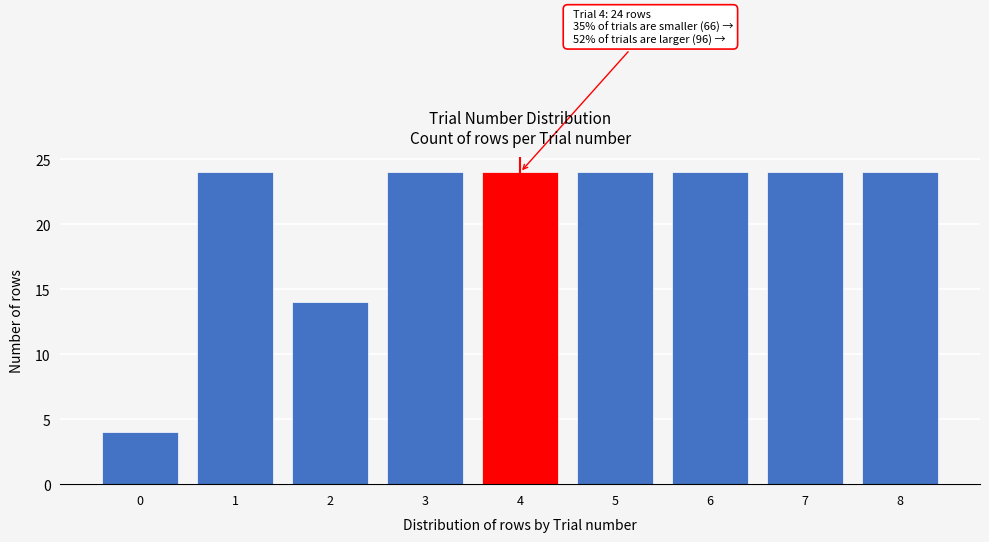

Reading right to left, list all the values displayed in this chart.

24	24	24	24	24	24	14	24	4